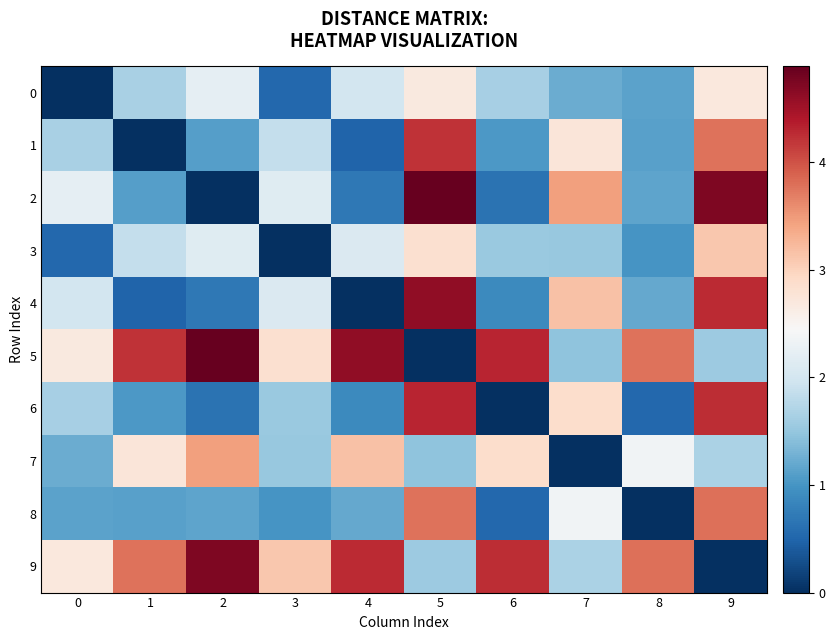

What is the total value across all series at 8?

16.0